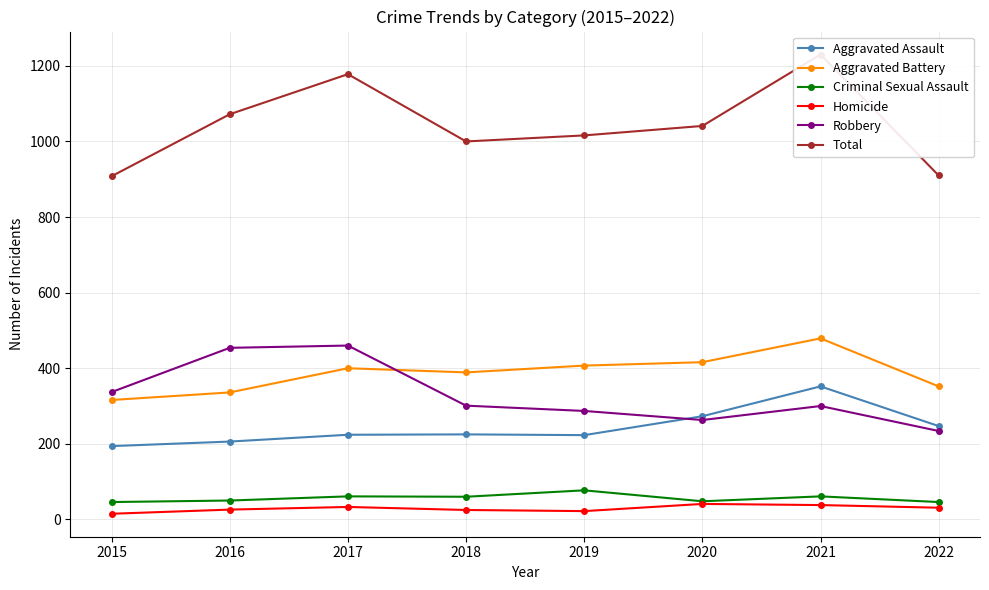

What is the value of the Total point at the 7th from the left?

1230